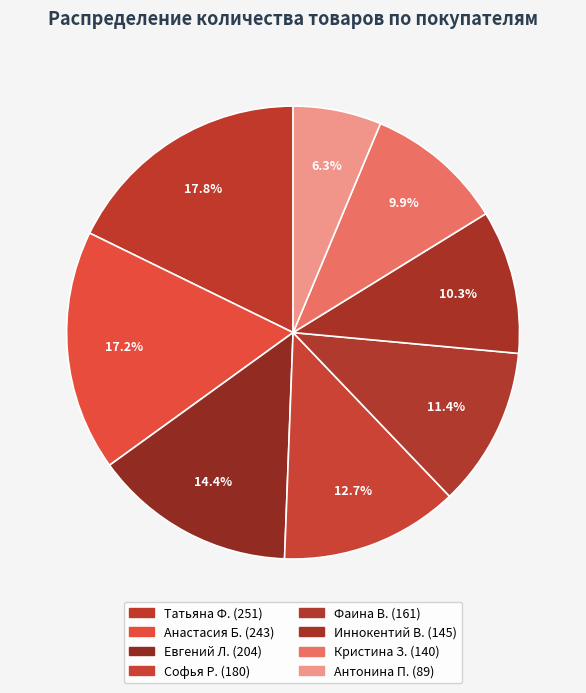

Count the number of slices in the pie.

8